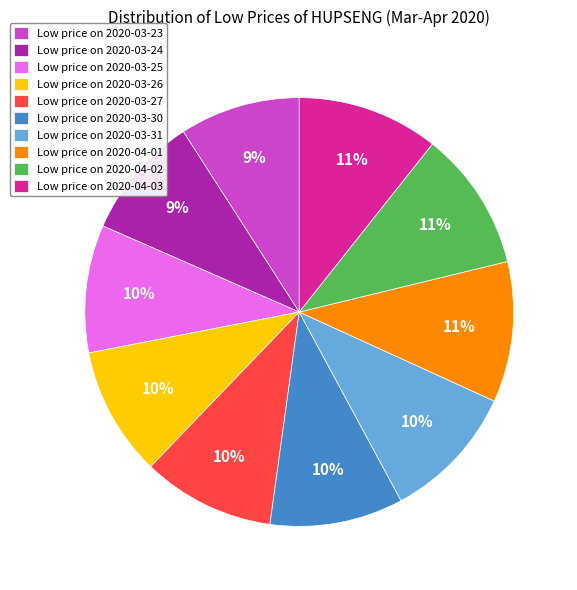

Is it true that Low price on 2020-03-30 is 15% of the pie?

False